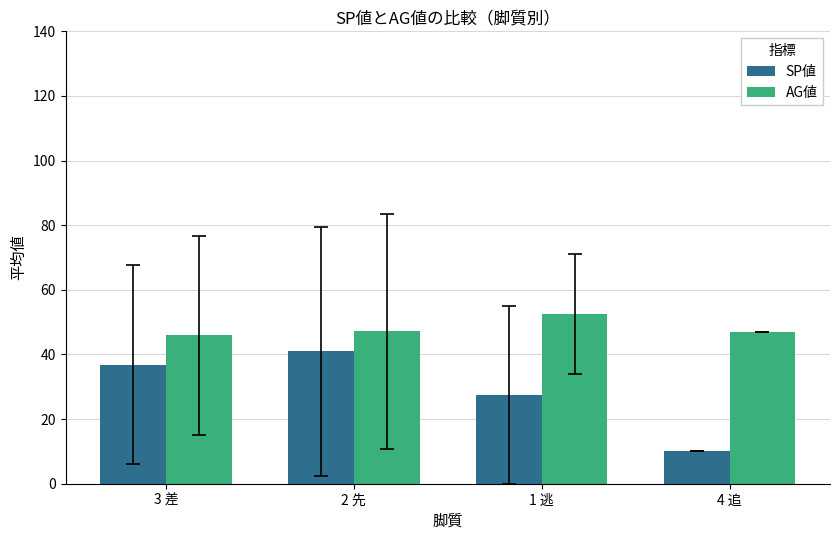

What is the sum of all AG値 values?

192.6